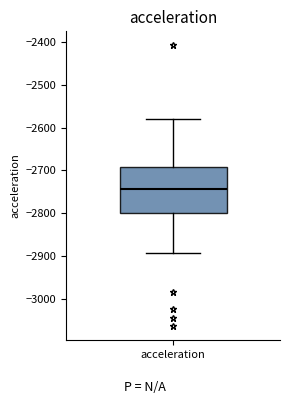

Where does the median line of the box for acceleration sit on the y-axis? The values are not printed on the chart, so give them approximately, as read against the axis.

-2740